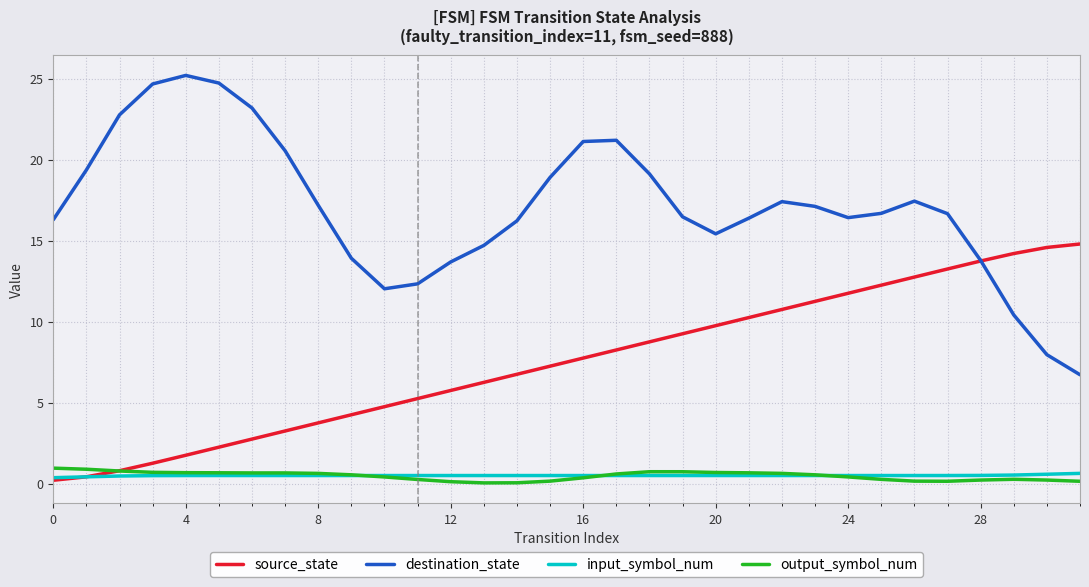

Which series has the largest total across all categories?

destination_state